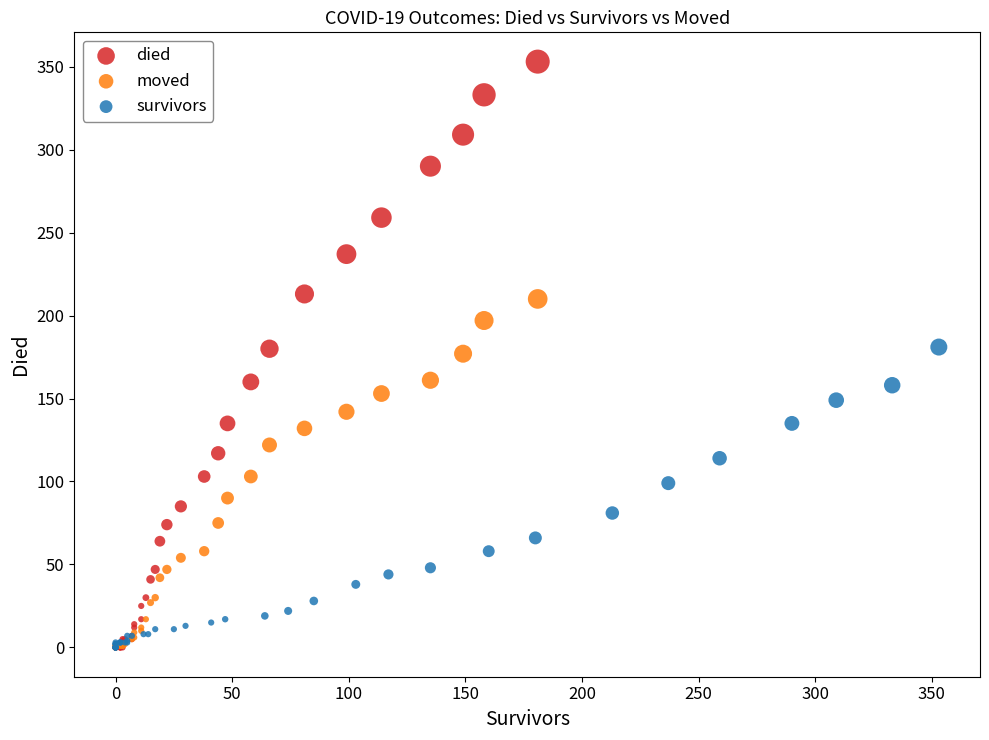

Which series reaches the maximum Y coordinate?

died